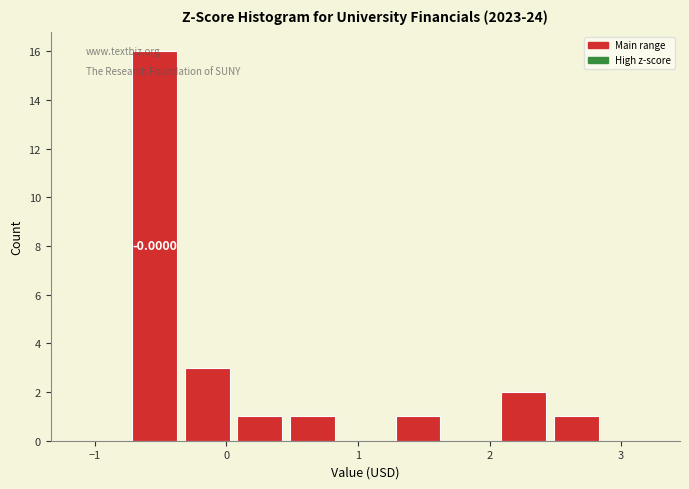

Over which range of the x-axis is the bar tallest?

-0.7 to -0.3